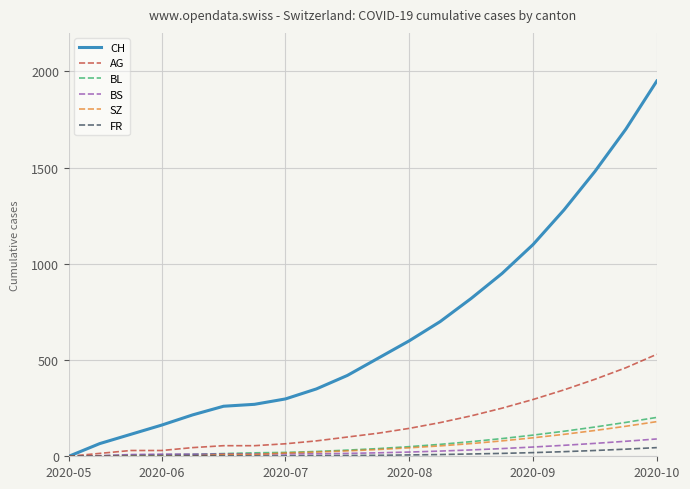

What is the greatest value displayed?

1950